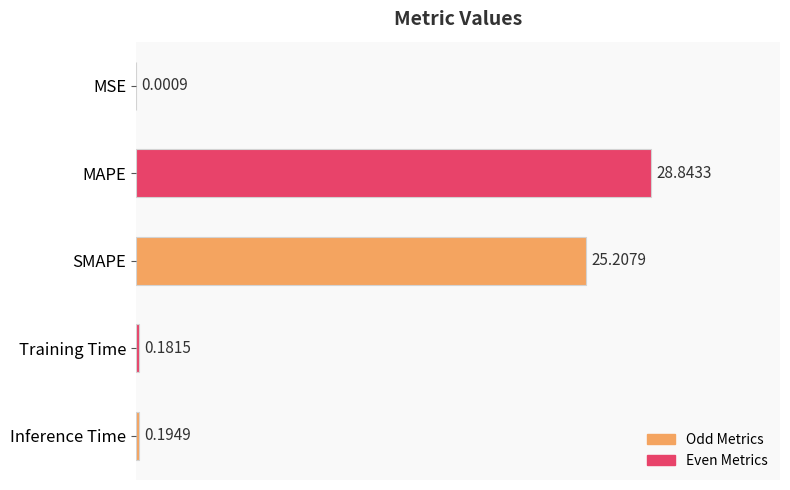

Where is the data nearest to the value 14?

SMAPE